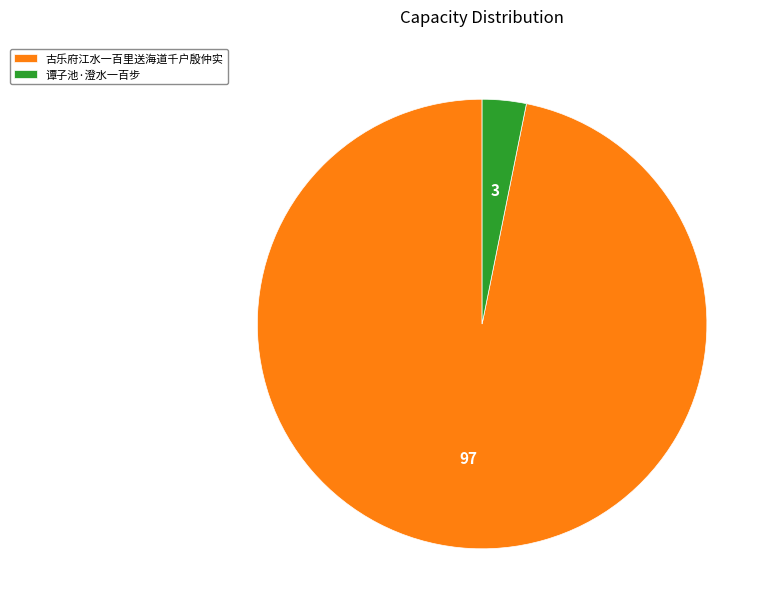

Which category accounts for the majority?

古乐府江水一百里送海道千户殷仲实